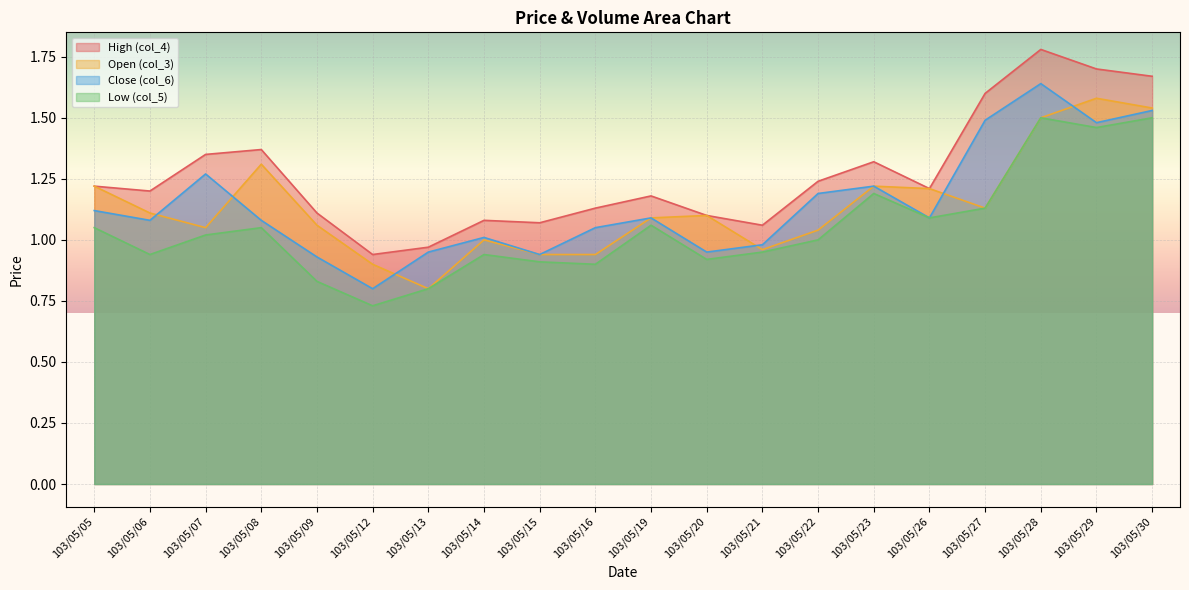

Which has a higher value, 103/05/28 or 103/05/20?

103/05/28